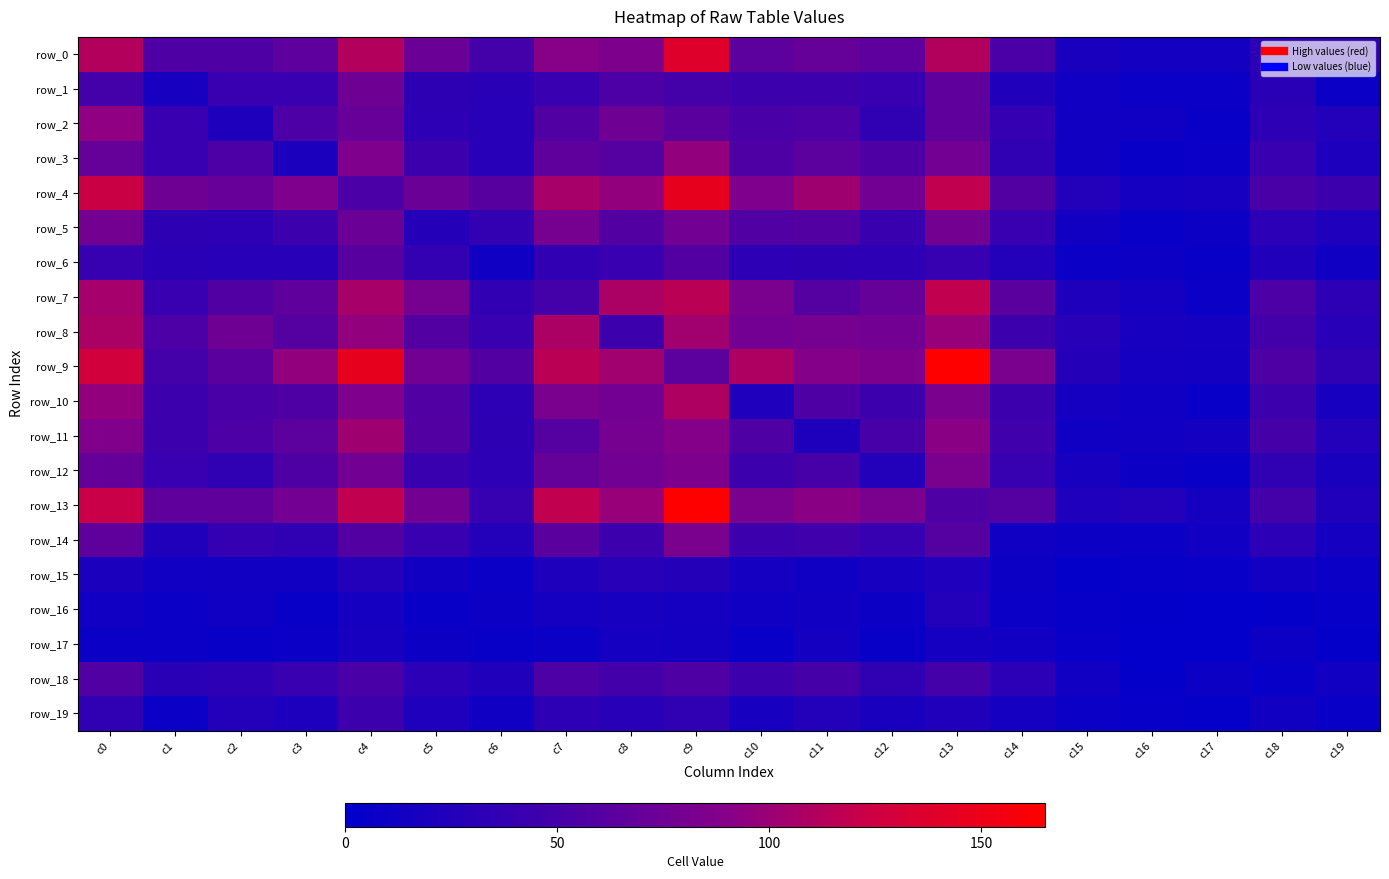

Reading left to right, what are all the values shown in this chart?

row_0: 112	56	56	65	112	74	50	90	84	138	64	70	65	111	54	19	15	15	33	35
row_1: 50	18	41	41	75	34	31	41	55	50	44	45	41	66	25	13	9	9	31	8
row_2: 94	41	22	55	71	33	30	57	75	63	53	55	36	66	39	14	11	7	33	26
row_3: 70	41	55	20	85	44	30	66	60	96	56	64	56	78	36	14	7	8	41	21
row_4: 123	75	71	85	54	73	62	106	96	146	85	102	77	118	59	26	16	17	53	44
row_5: 79	34	33	44	73	27	38	80	59	77	58	59	42	79	41	14	7	10	32	23
row_6: 40	31	30	30	62	38	11	37	41	59	33	34	33	40	26	9	10	7	25	12
row_7: 105	41	57	66	106	80	37	50	108	115	83	60	70	118	63	22	16	8	55	33
row_8: 108	55	75	60	96	59	41	108	44	103	78	80	77	98	44	29	18	16	49	30
row_9: 128	50	63	96	146	77	59	115	103	64	109	89	84	165	83	27	16	15	56	35
row_10: 96	44	53	56	85	58	33	83	78	109	23	56	45	83	44	16	11	6	44	17
row_11: 87	45	55	64	102	59	34	60	80	89	56	22	52	92	47	12	14	15	51	26
row_12: 69	41	36	56	77	42	33	70	77	84	45	52	26	83	40	17	10	7	36	19
row_13: 122	66	66	78	118	79	40	118	98	165	83	92	83	56	60	23	26	16	50	24
row_14: 66	25	39	36	59	41	26	63	44	83	44	47	40	60	12	10	8	13	32	16
row_15: 20	13	14	14	26	14	9	22	29	27	16	12	17	23	10	4	5	6	13	8
row_16: 13	9	11	7	16	7	10	16	18	16	11	14	10	26	8	5	3	2	4	5
row_17: 9	9	7	8	17	10	7	8	16	15	6	15	7	16	13	6	2	2	10	4
row_18: 57	31	33	41	53	32	25	55	49	56	44	51	36	50	32	13	4	10	5	14
row_19: 35	8	26	21	44	23	12	33	30	35	17	26	19	24	16	8	5	4	14	7